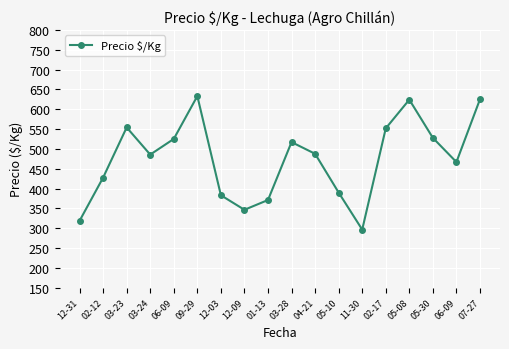

Reading left to right, list all the values displayed in this chart.

318.5	427.5	554.0	485.5	525.0	633.0	383.0	346.3	371.0	517.0	487.5	389.8	296.3	551.7	624.0	527.7	466.7	625.0